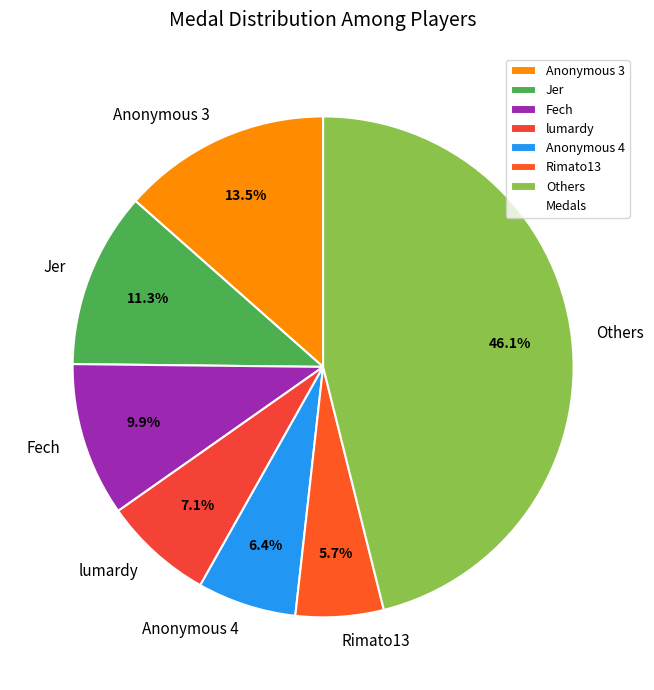

How many segments does this pie chart have?

7